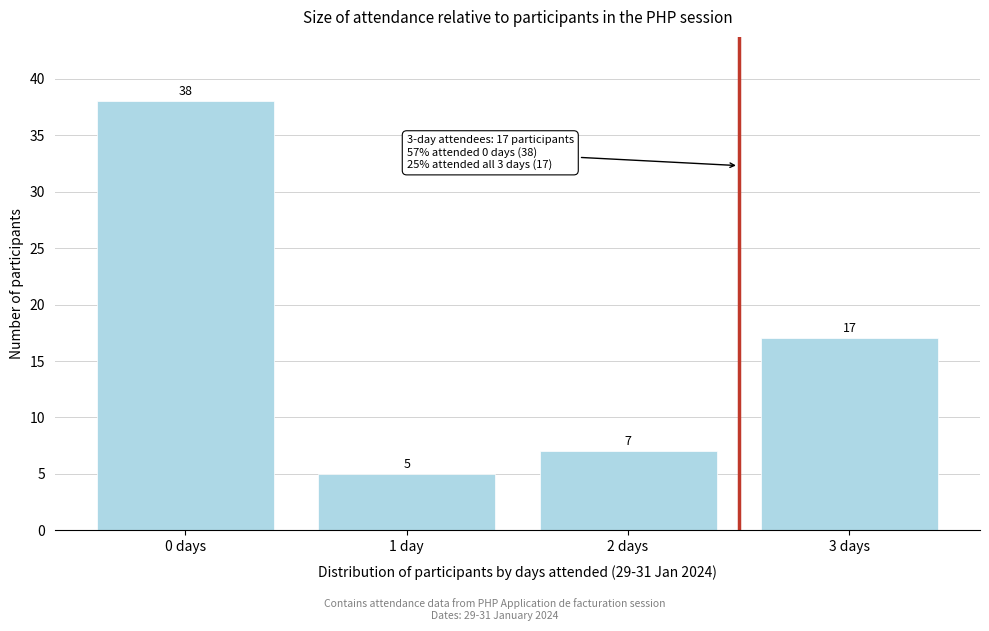

Reading left to right, what are all the values shown in this chart?

38	5	7	17